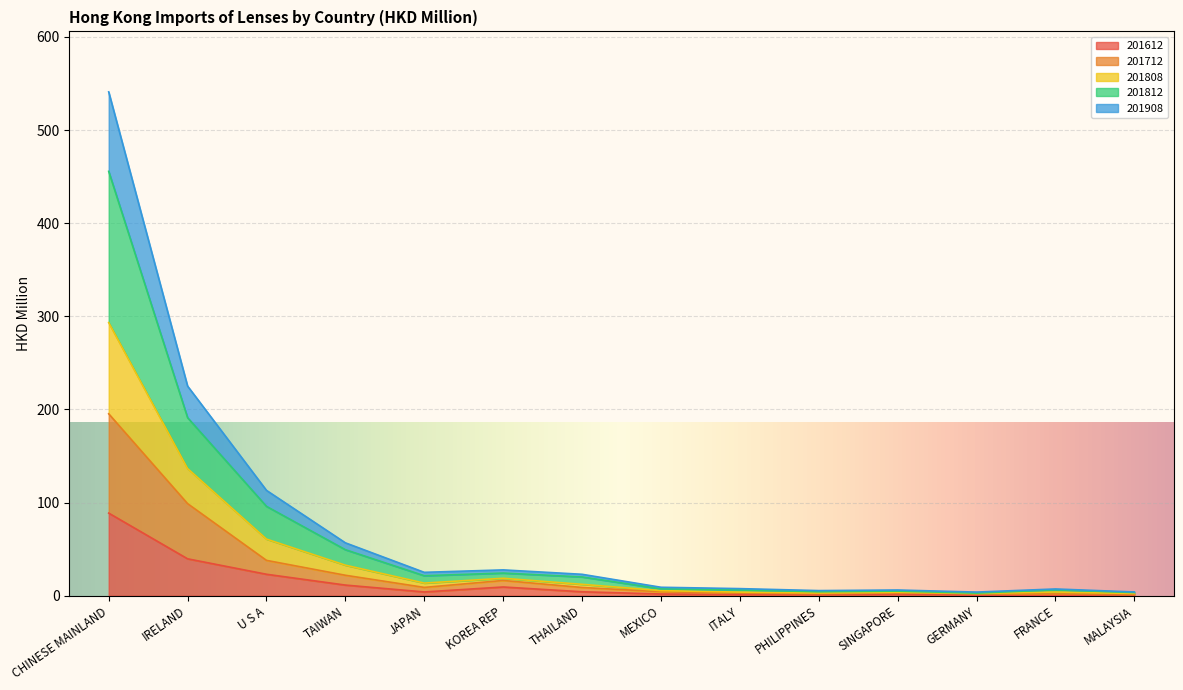

At which label does 201612 reach its peak?

CHINESE MAINLAND